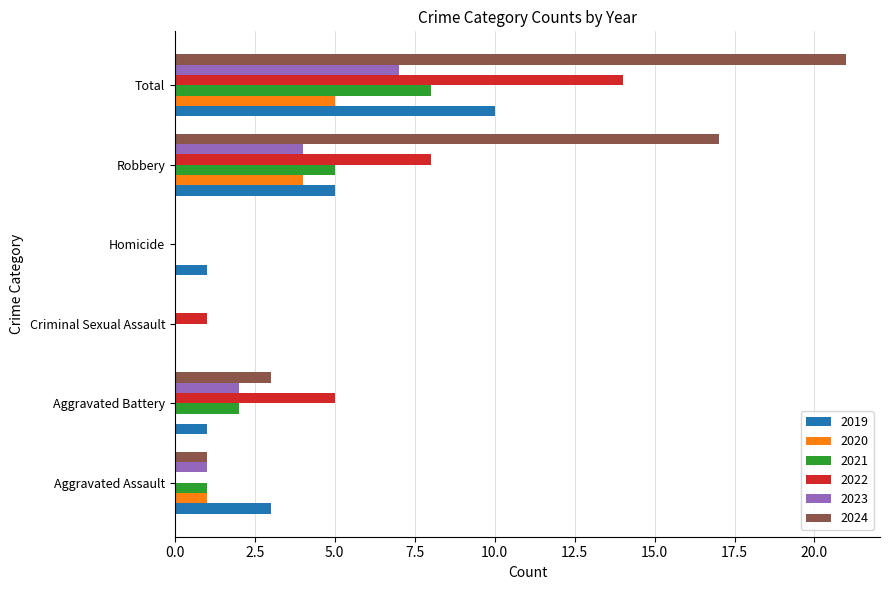

The value of 2024 at Total is 21. True or false?

True